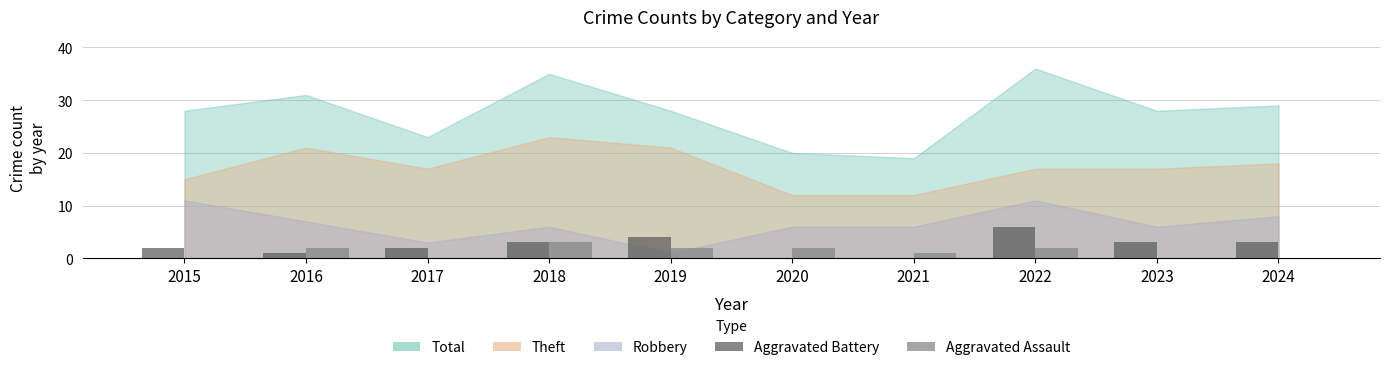

True or false: Aggravated Battery has a value of 3 at 2018.

True